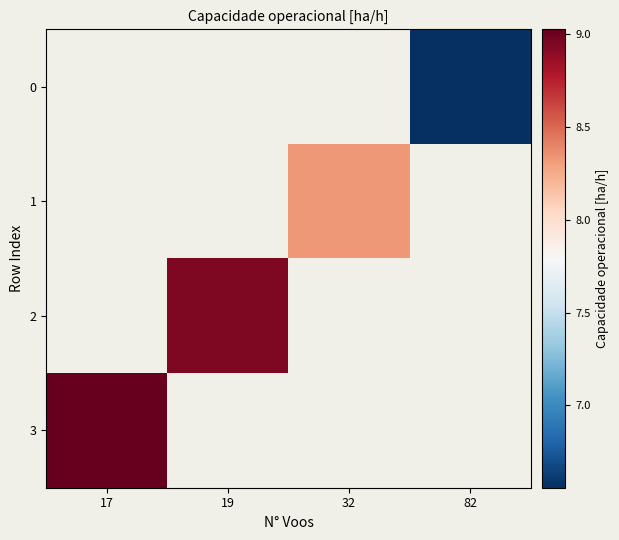

Rank the series at 19 from lowest to highest value.

0, 1, 2, 3